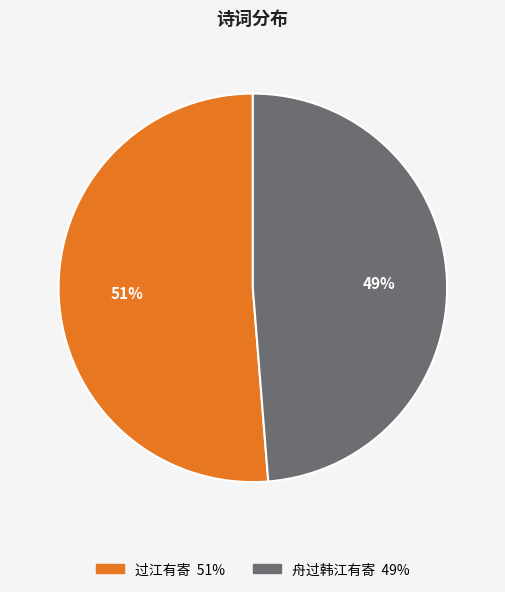

How many slices are in this pie chart?

2